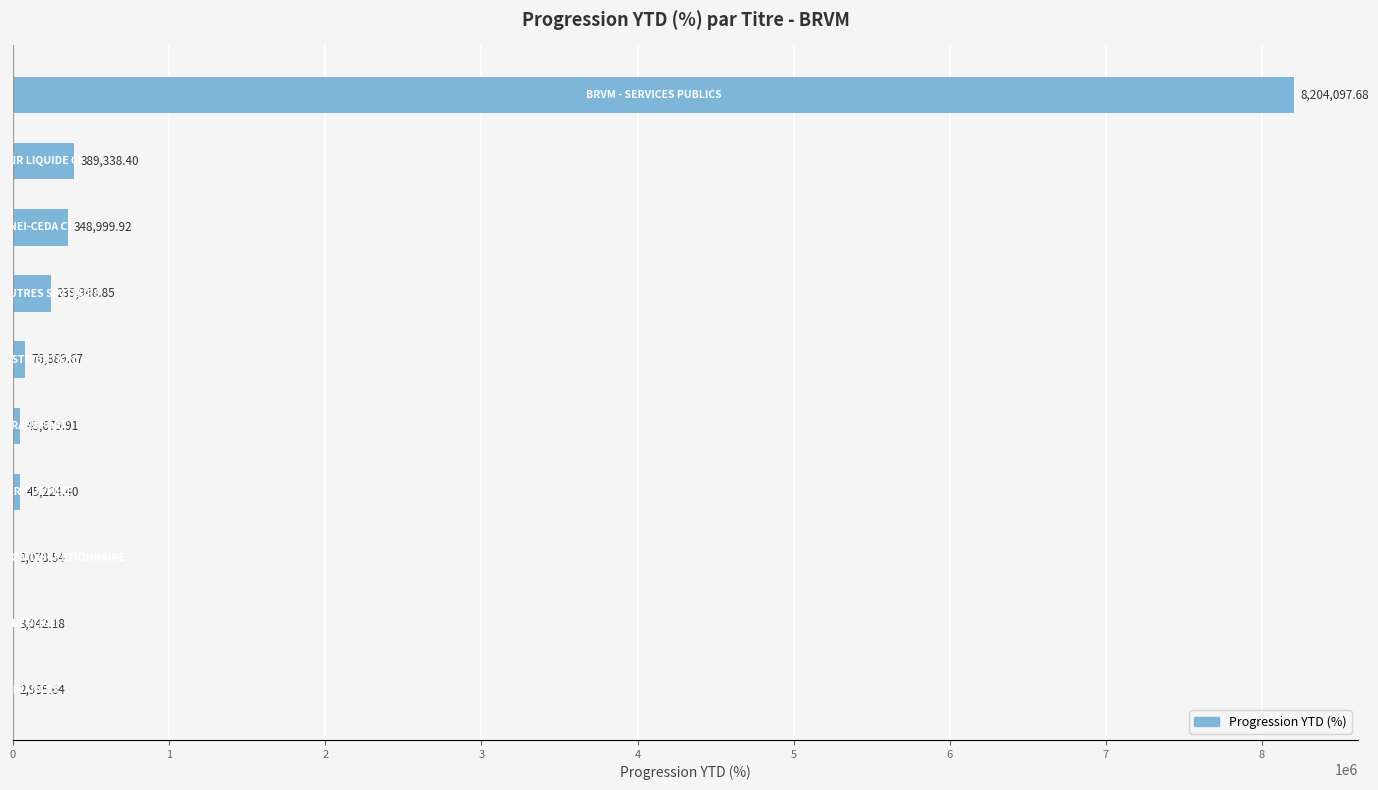

What is the sum of all values?

9359285.2